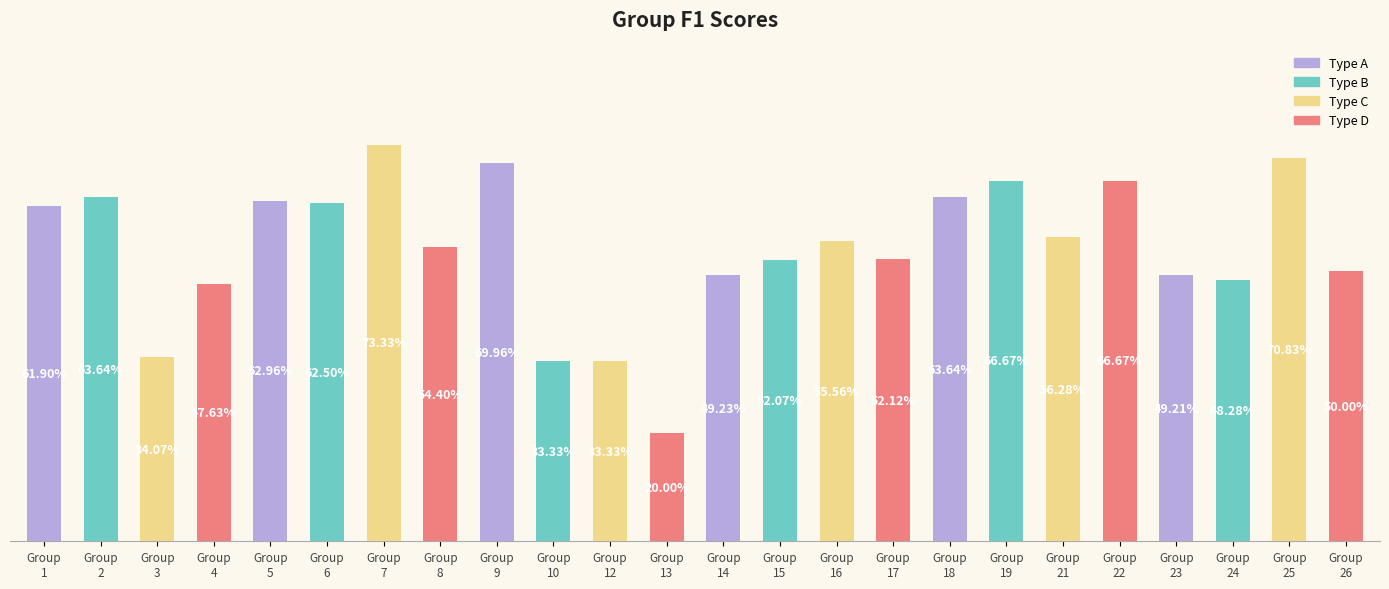

What is the difference between the values at Group
12 and Group
13?

0.1